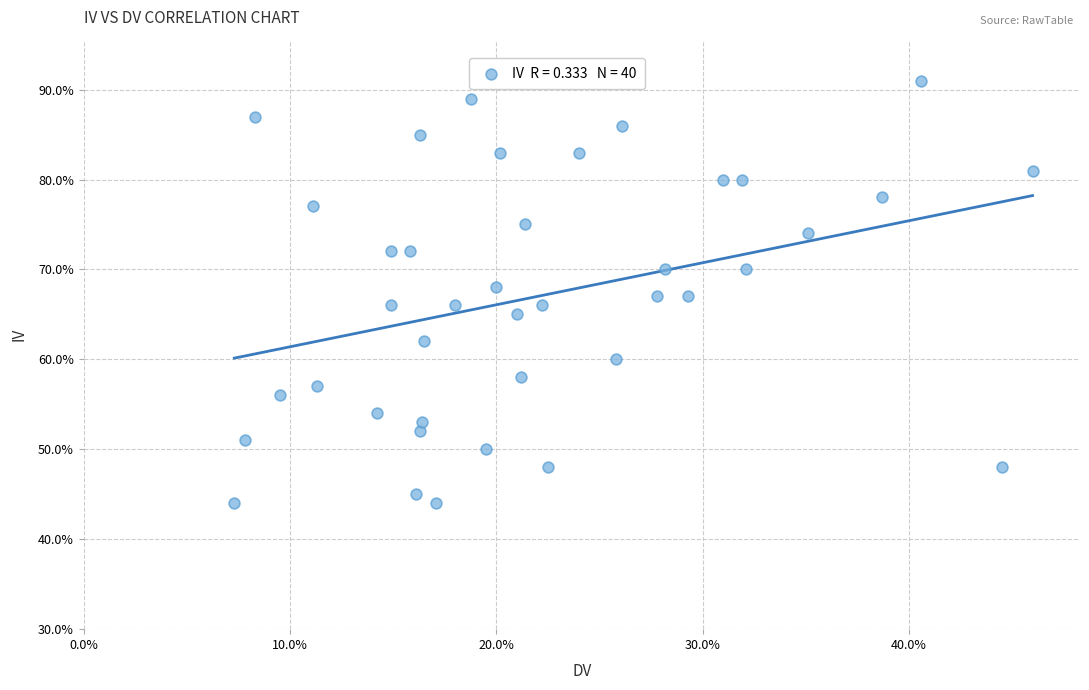

What is the range of Y values (max minus min)?

47